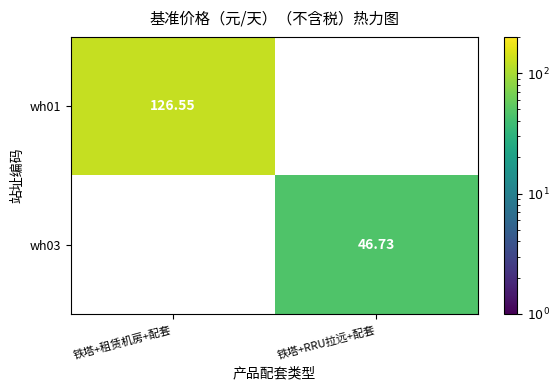

Which series has the largest range (max minus min)?

wh01